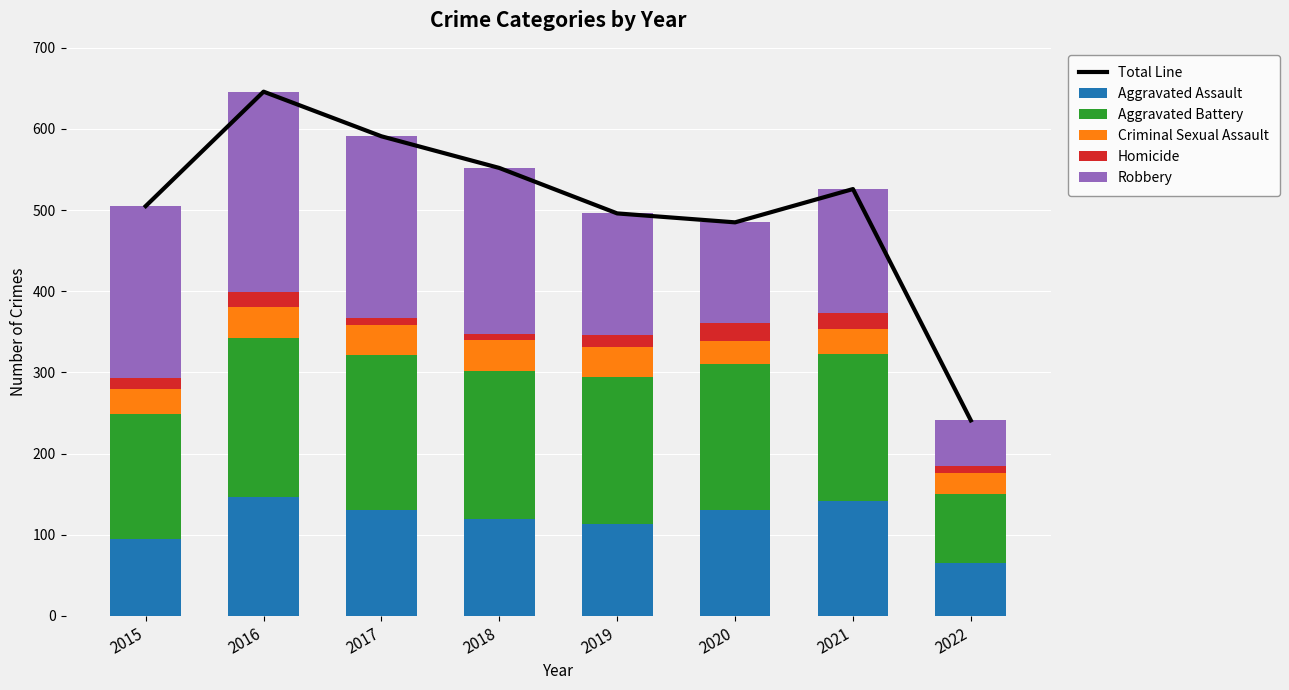

At which category does the chart reach its peak across all series?

2016